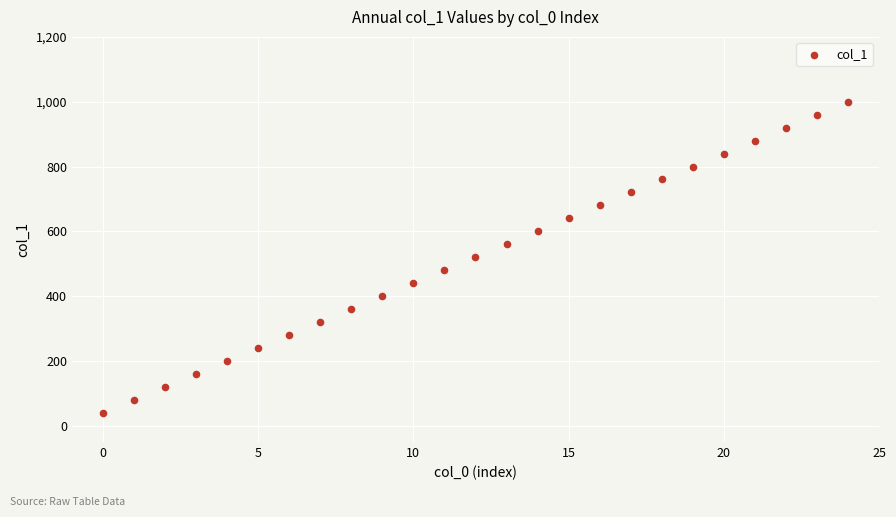

What is the range of Y values (max minus min)?

960